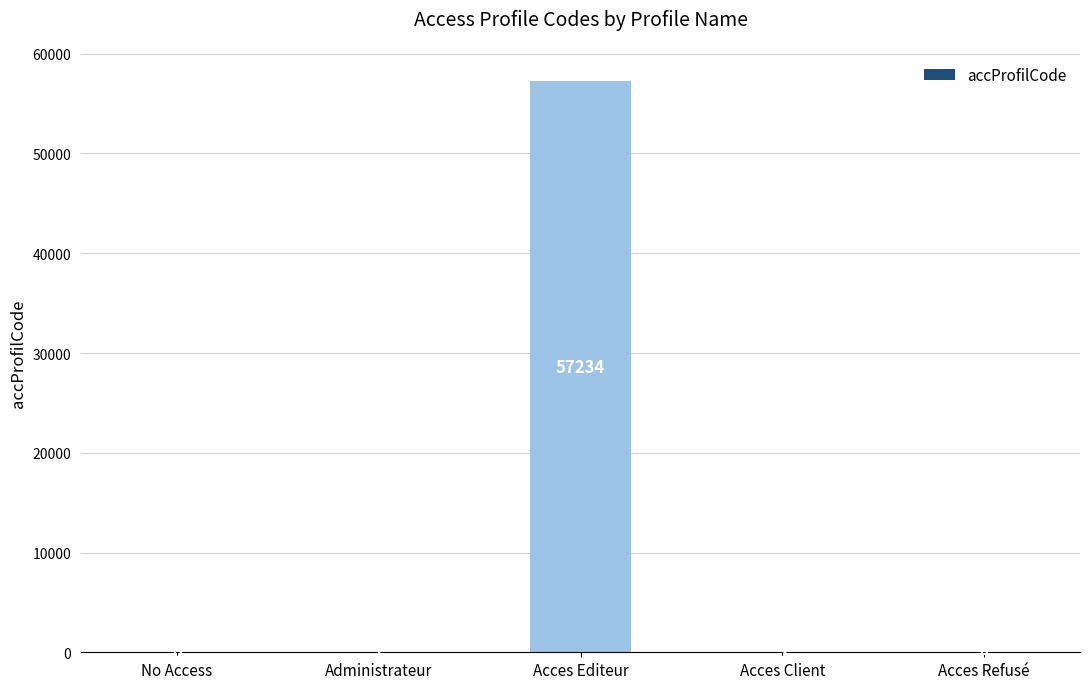

Which category has the highest value across all series?

Acces Editeur